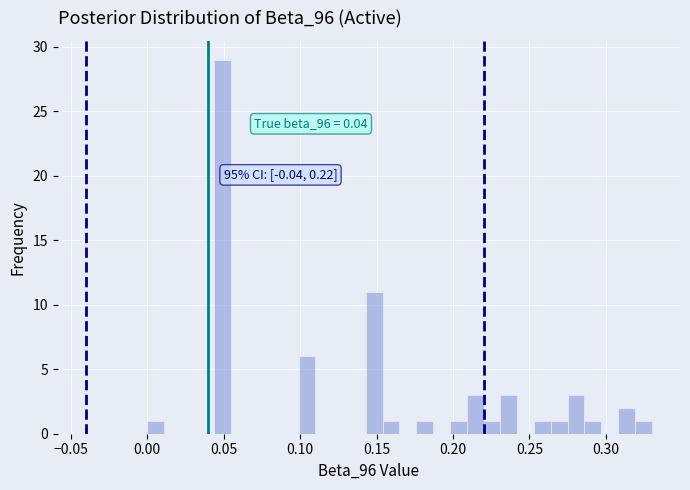

Read against the x-axis, roughly where is the centre of the tallest bar?

0.050